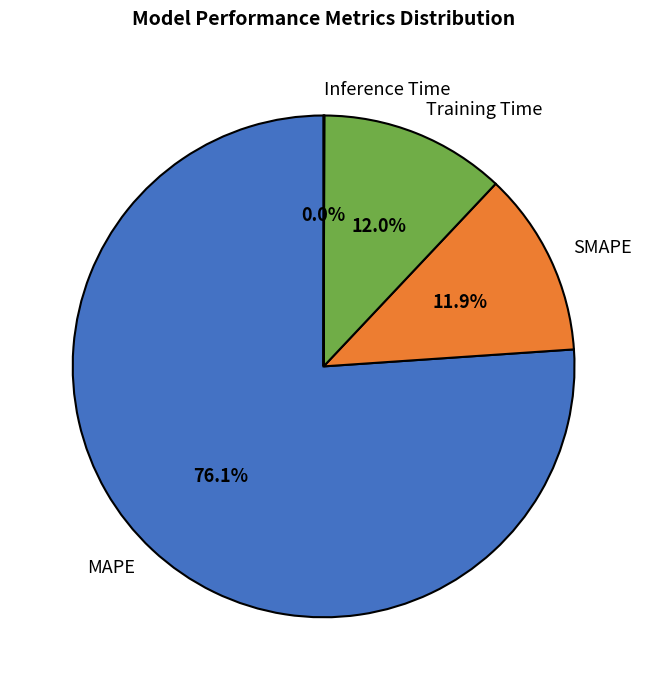

To the nearest percent, what is the difference between the largest and smallest slice percentages?

76%